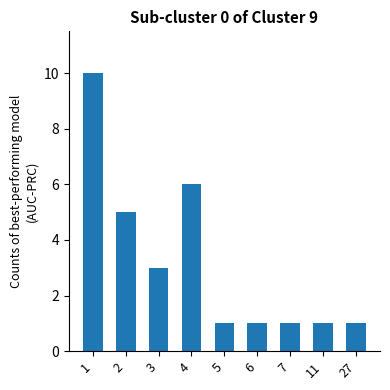

Reading left to right, list all the values displayed in this chart.

10	5	3	6	1	1	1	1	1